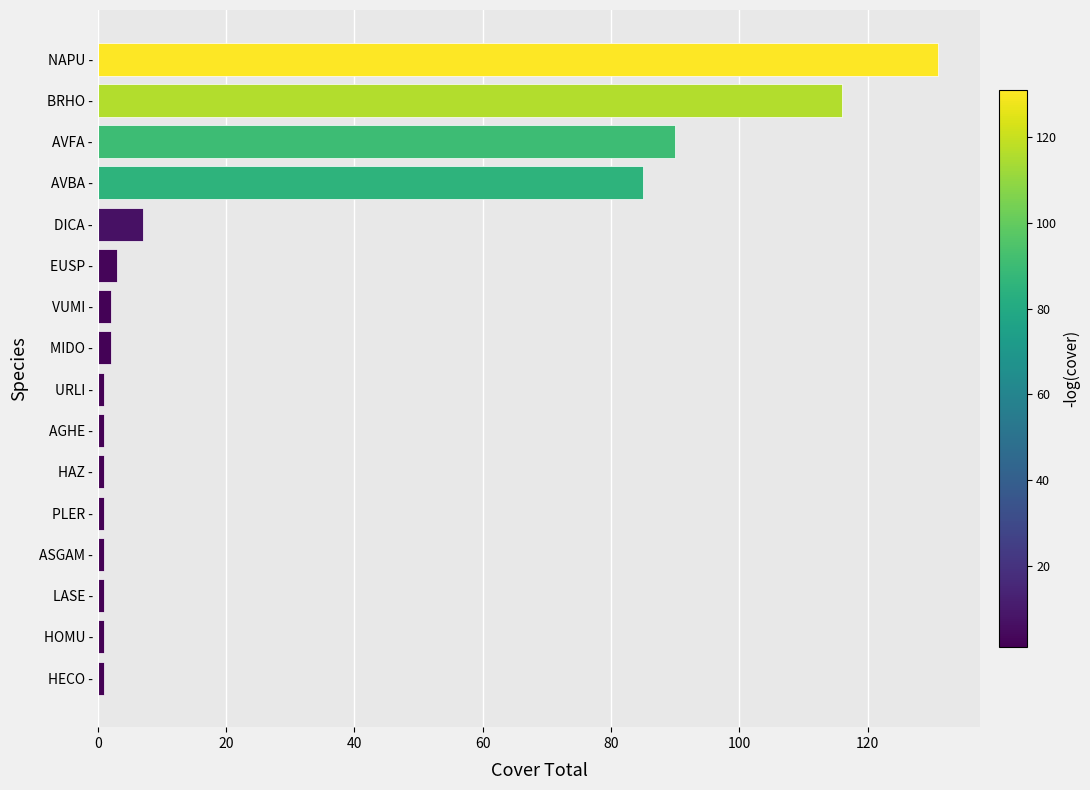

Reading bottom to top, list all the values displayed in this chart.

1	1	1	1	1	1	1	1	2	2	3	7	85	90	116	131